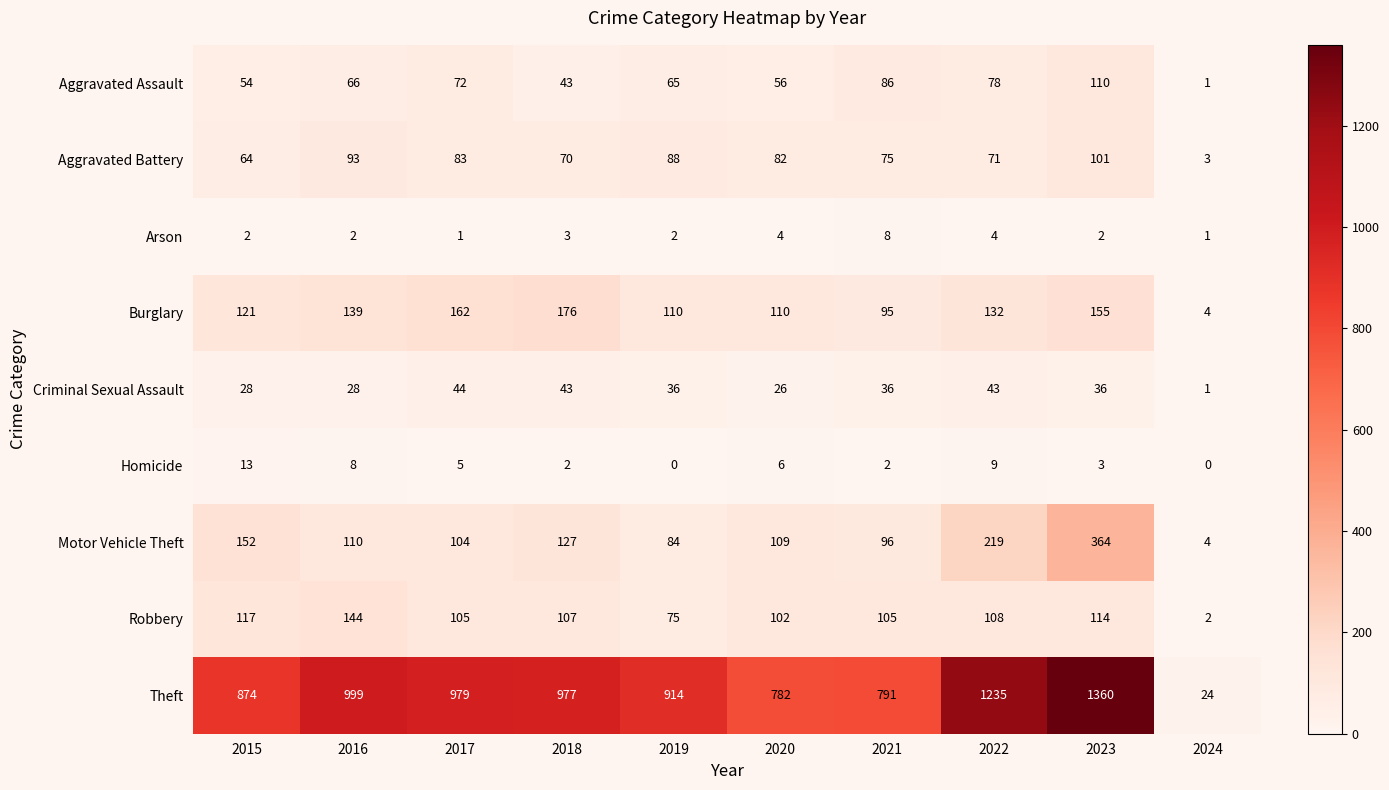

Which series has the largest range (max minus min)?

Theft